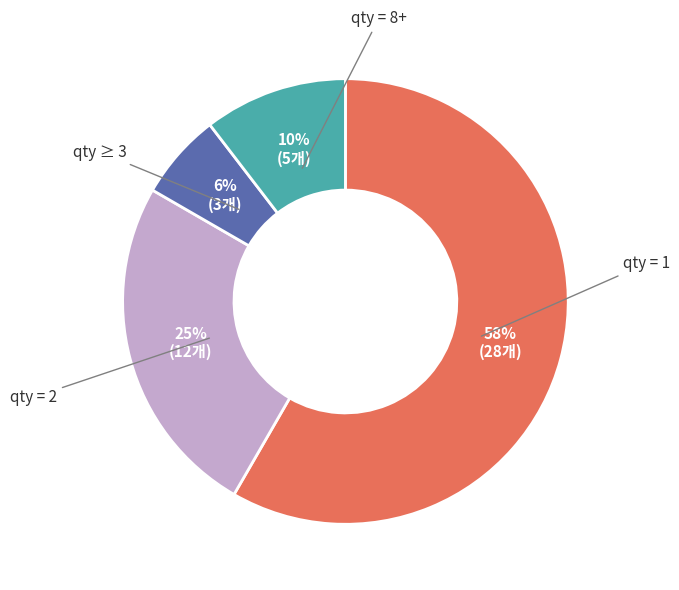

To the nearest percent, what is the average slice percentage?

25%